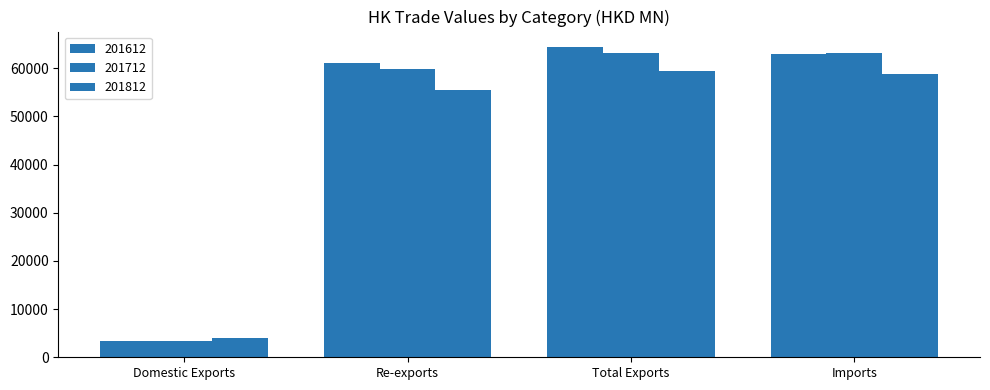

How many values in the 201712 series are below 63221?

2